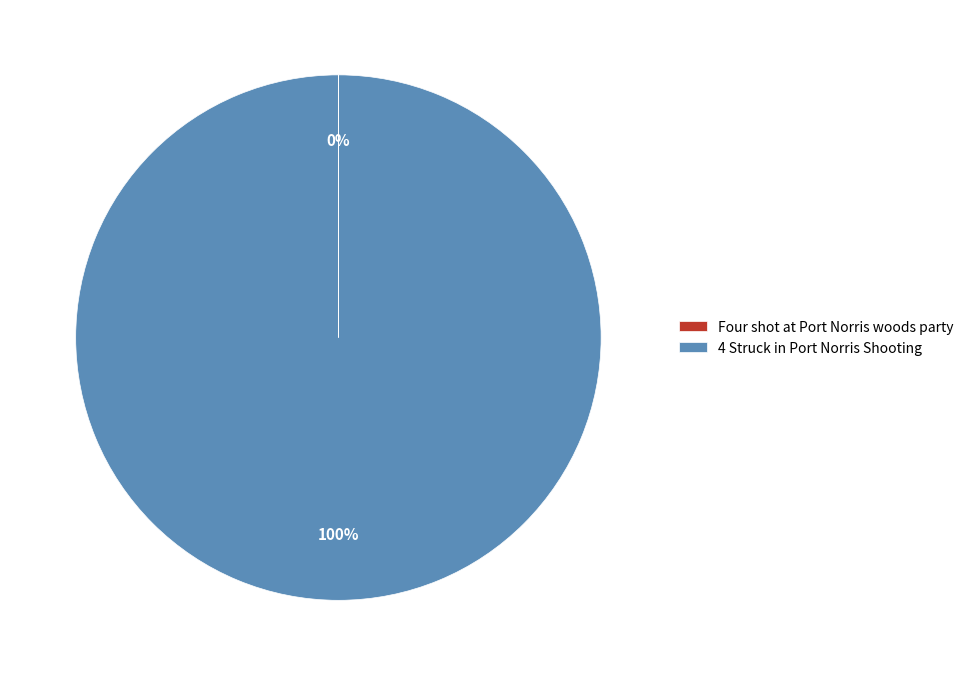

What is the majority slice?

4 Struck in Port Norris Shooting